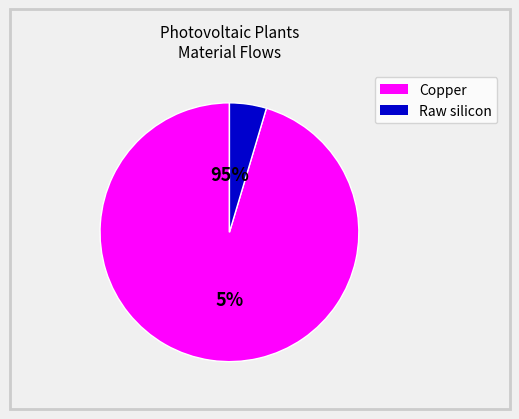

Rank the series by their maximum value, from lowest to highest.

Raw silicon, Copper